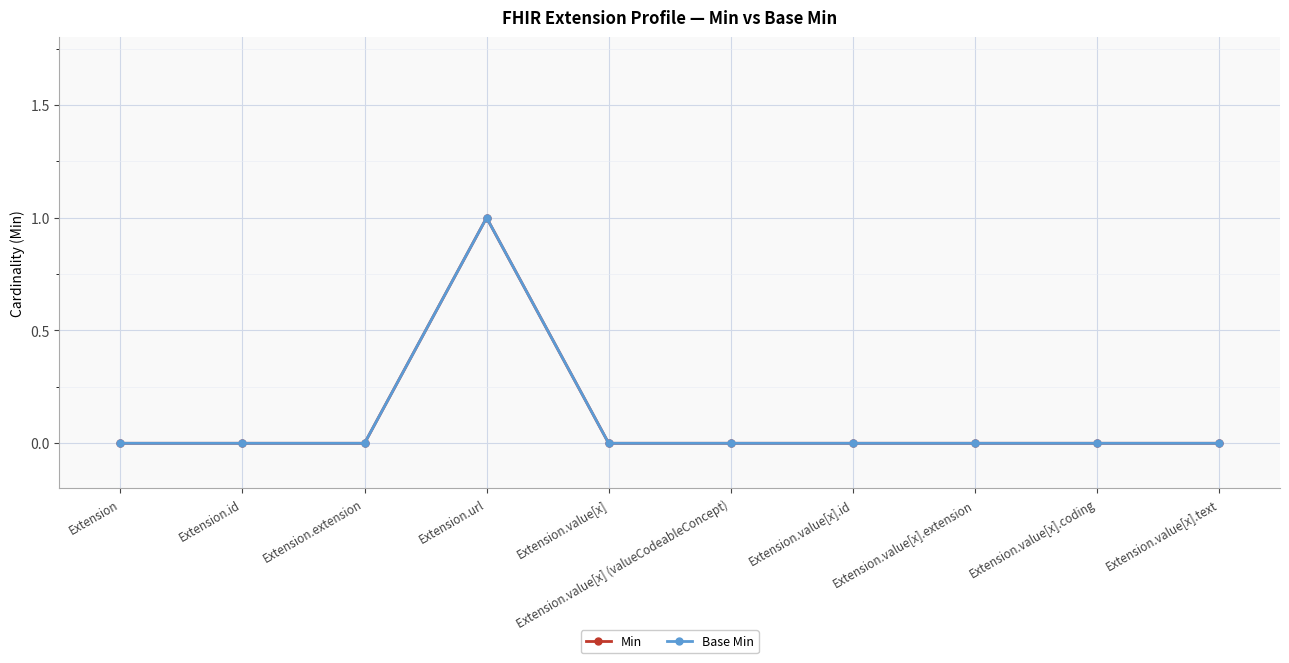

List the series in order of their peak value, highest first.

Min, Base Min